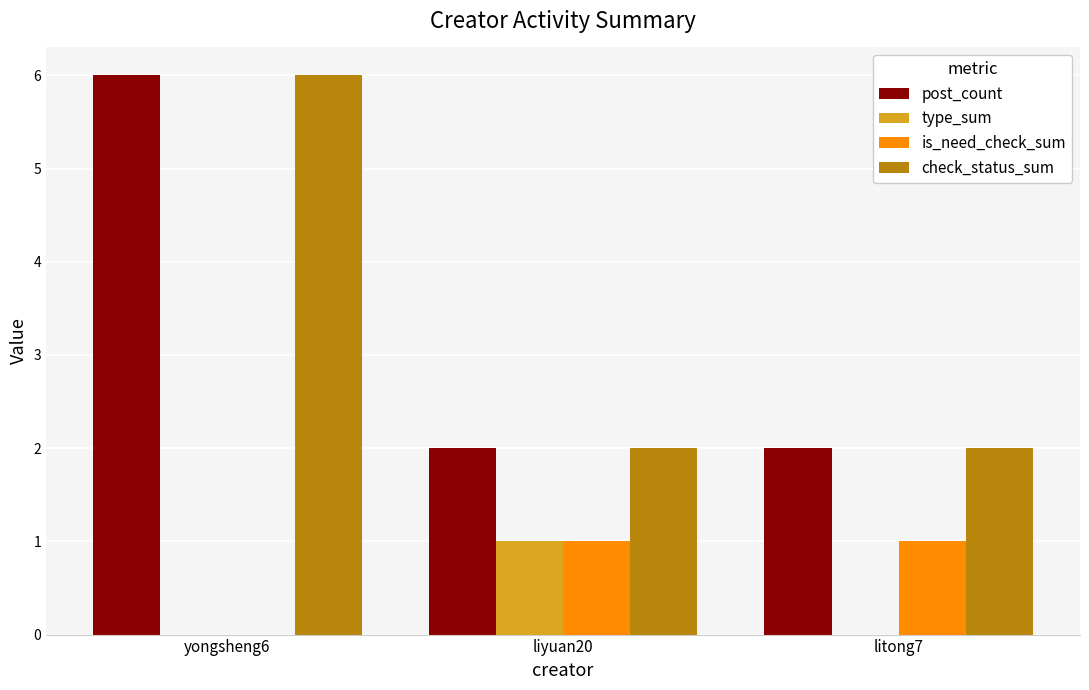

What is the sum of all post_count values?

10